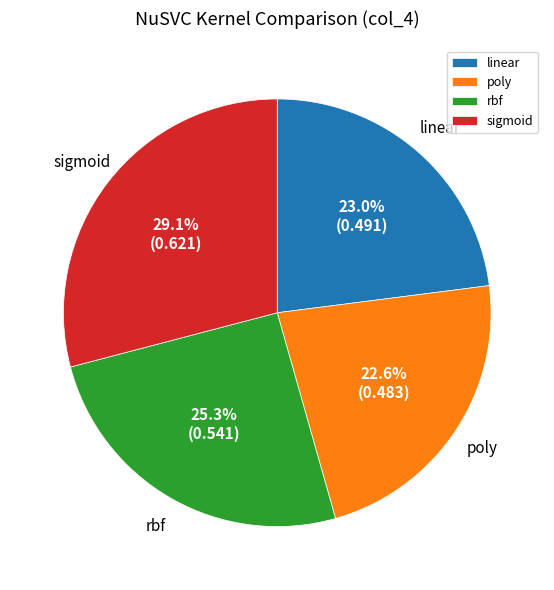

Which category has the biggest portion of the pie?

sigmoid